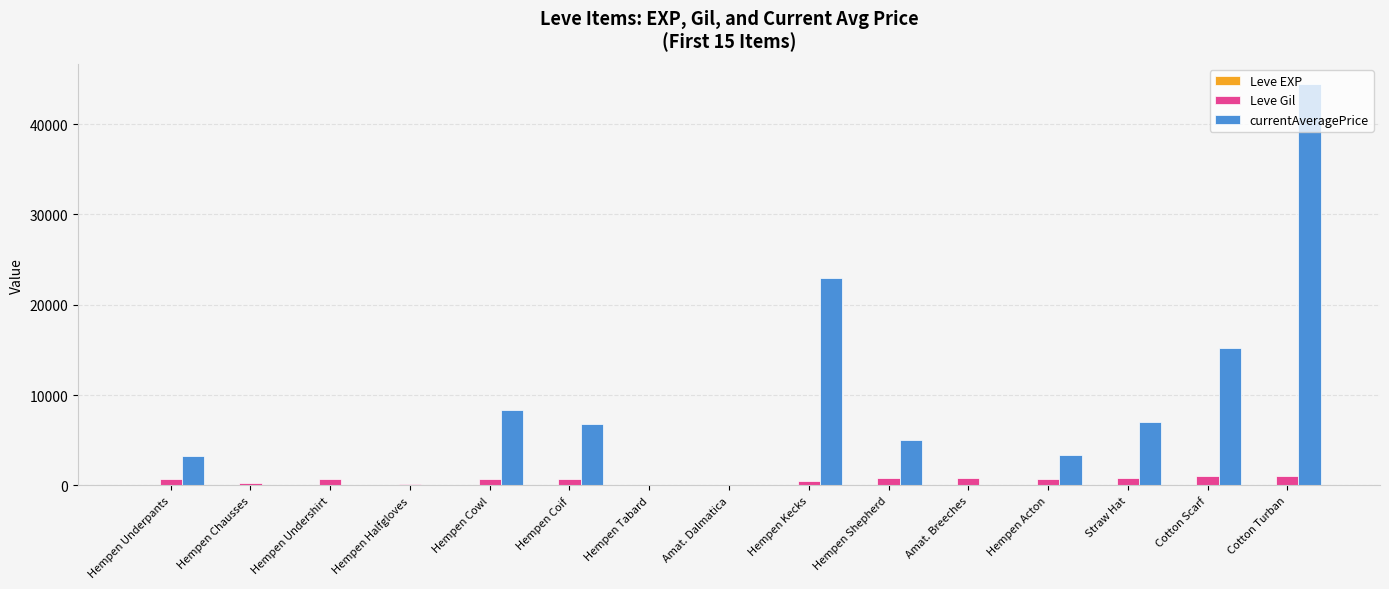

At which category is the sum across all series the highest?

Cotton Turban